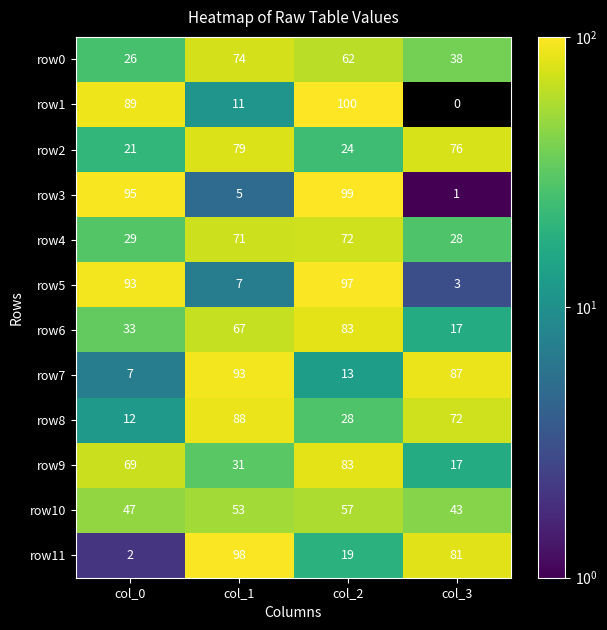

The value of row8 at col_1 is 88. True or false?

True